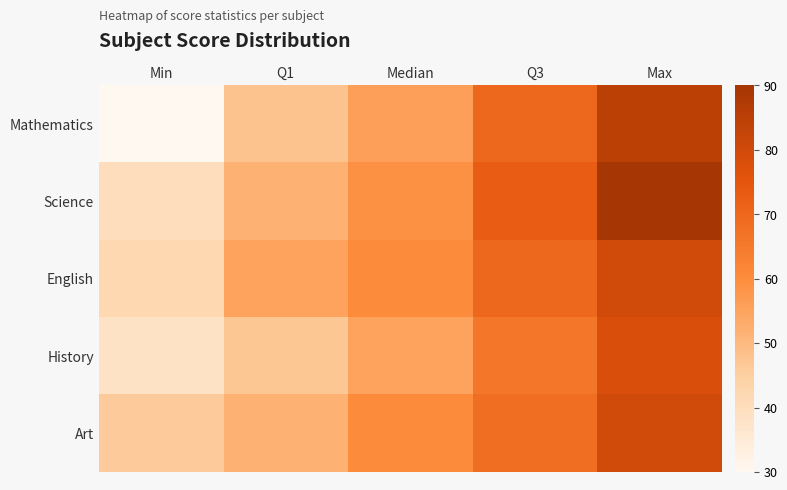

At which category is the sum across all series the highest?

Max